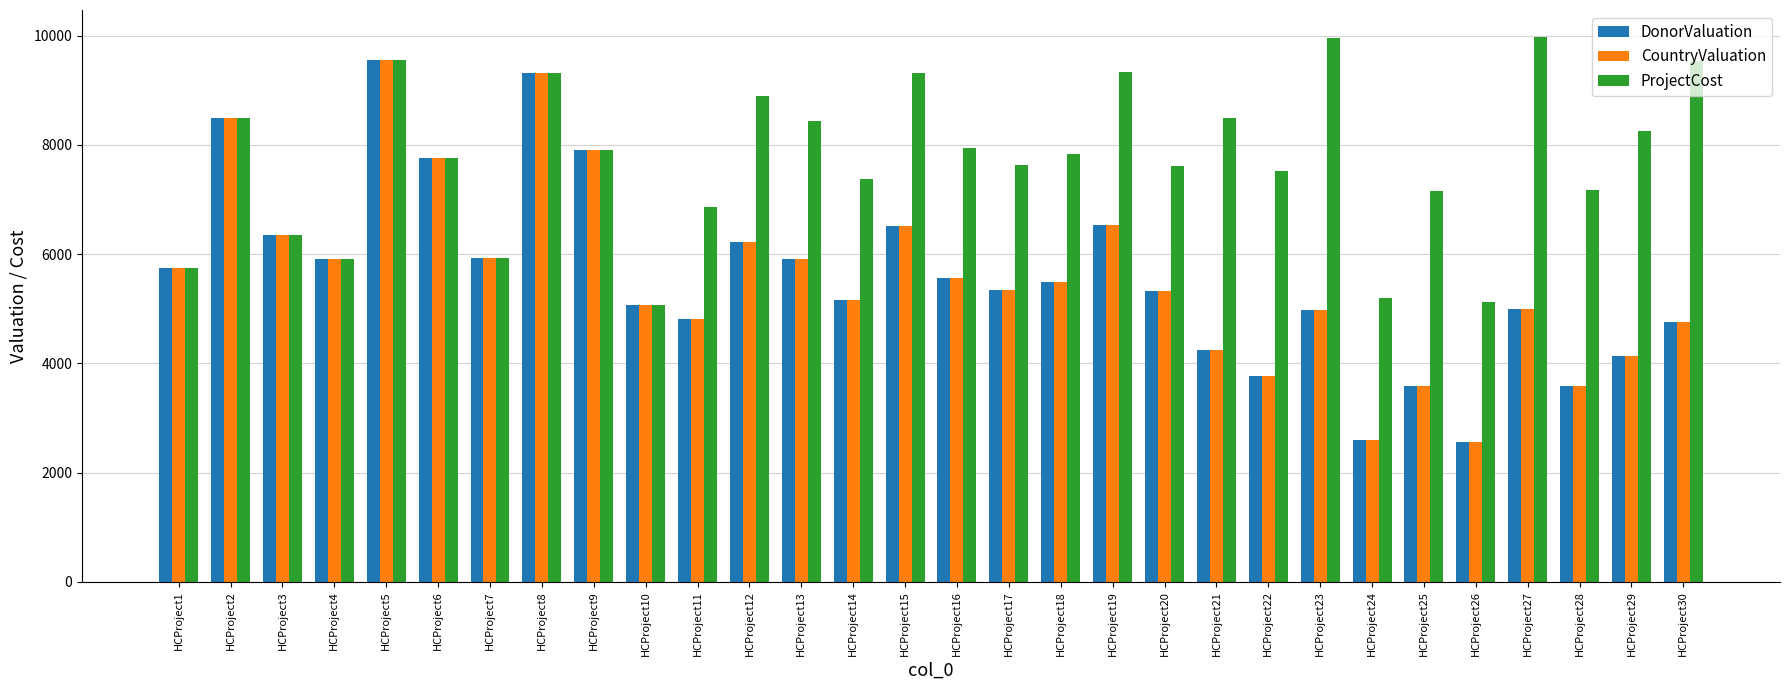

Are the bars horizontal?

No